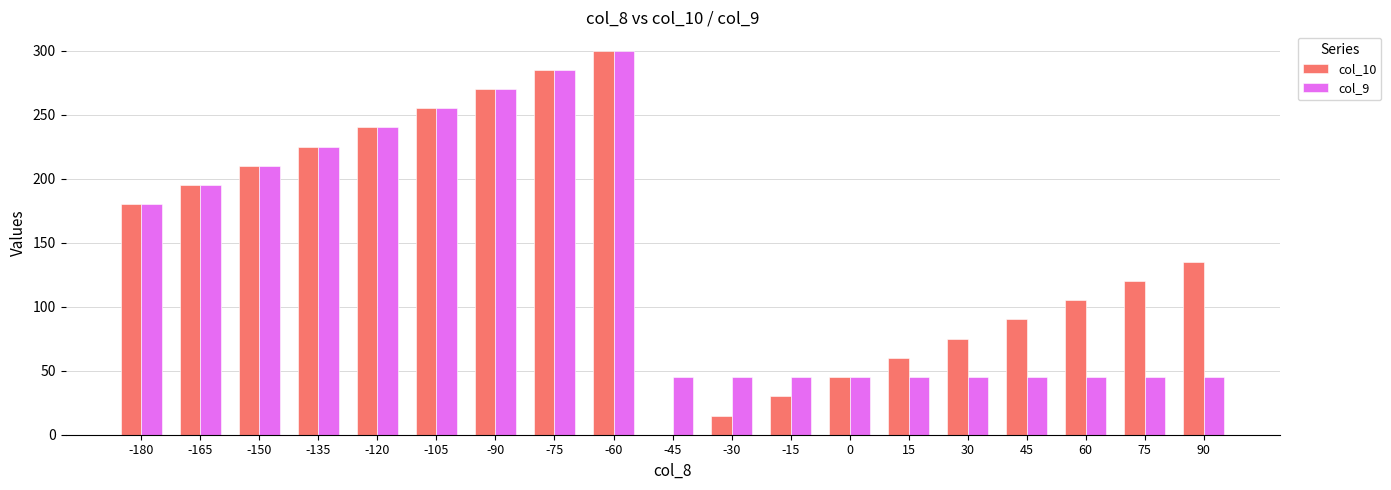

Reading right to left, list all the values displayed in this chart.

col_10: 135	120	105	90	75	60	45	30	15	0	300	285	270	255	240	225	210	195	180
col_9: 45	45	45	45	45	45	45	45	45	45	300	285	270	255	240	225	210	195	180